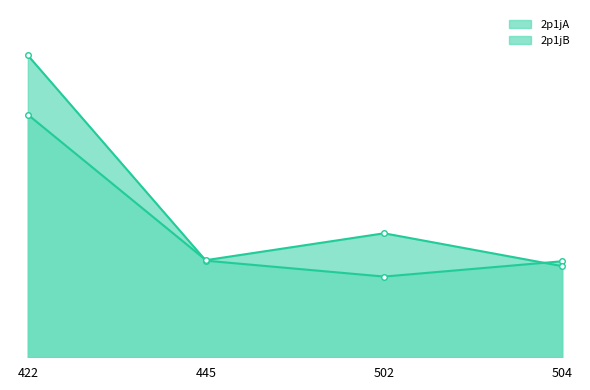

Is the value of 2p1jB_line at 422 greater than the value of 2p1jA_line at 445?

Yes